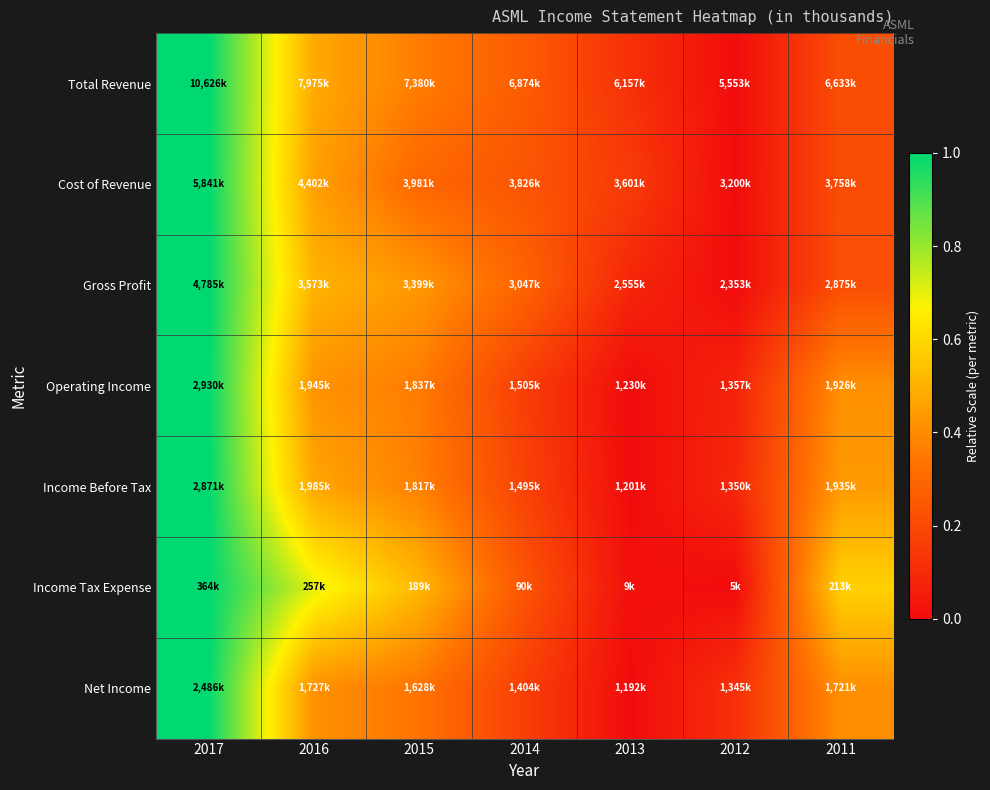

Which has a higher value, 2014 or 2012?

2014